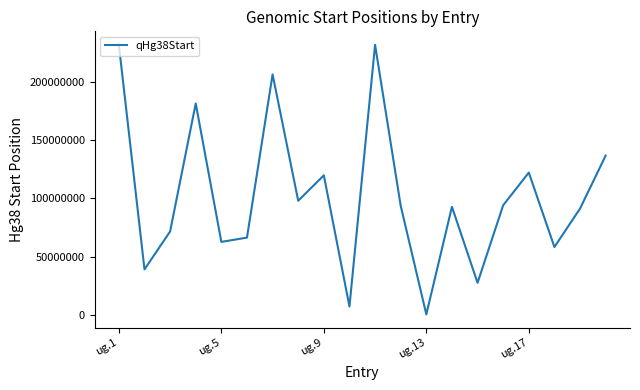

What is the greatest value displayed?

231456444